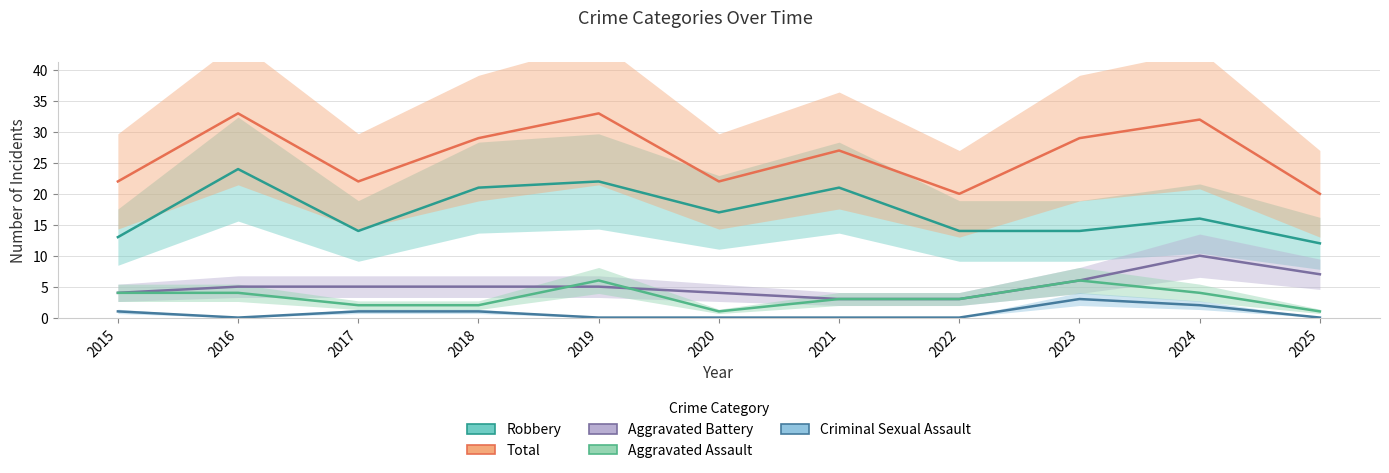

In Aggravated Battery, how many points are higher than both neighbors (excluding endpoints)?

1